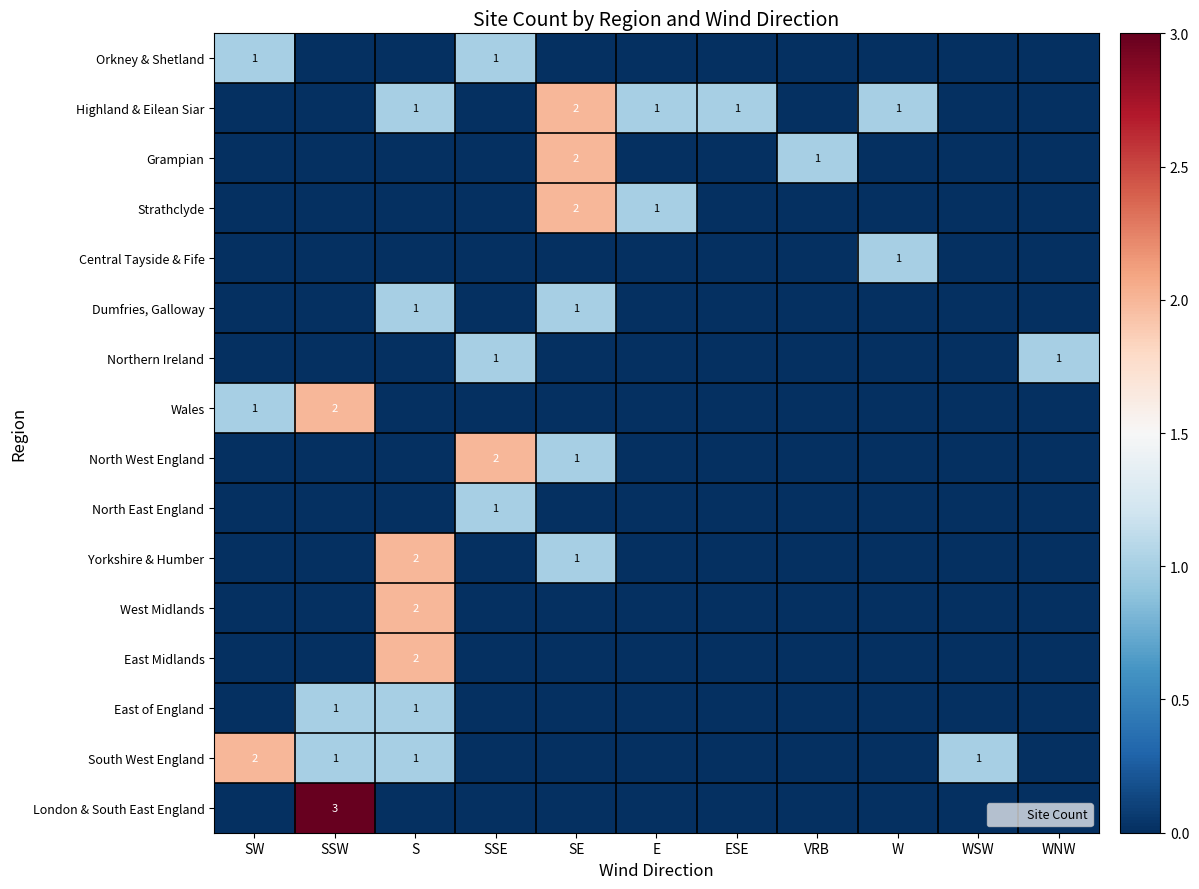

Rank the series by their maximum value, from lowest to highest.

Orkney & Shetland, Central Tayside & Fife, Dumfries, Galloway, Northern Ireland, North East England, East of England, Highland & Eilean Siar, Grampian, Strathclyde, Wales, North West England, Yorkshire & Humber, West Midlands, East Midlands, South West England, London & South East England